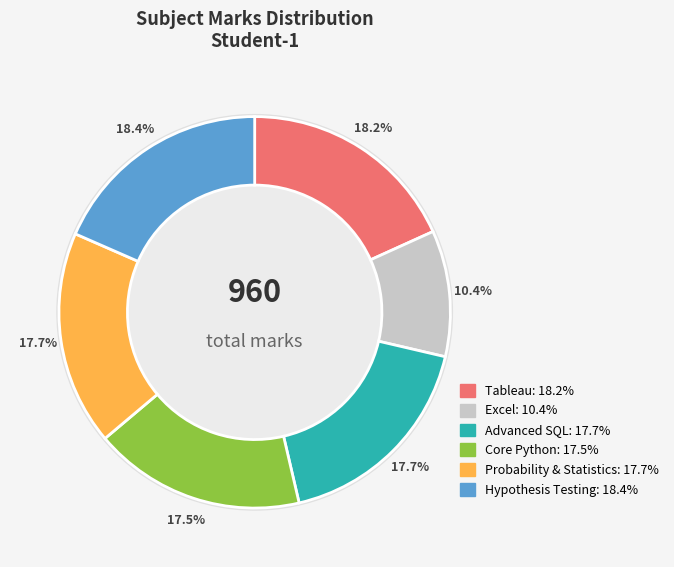

The Probability & Statistics slice represents 18% of the pie. True or false?

True